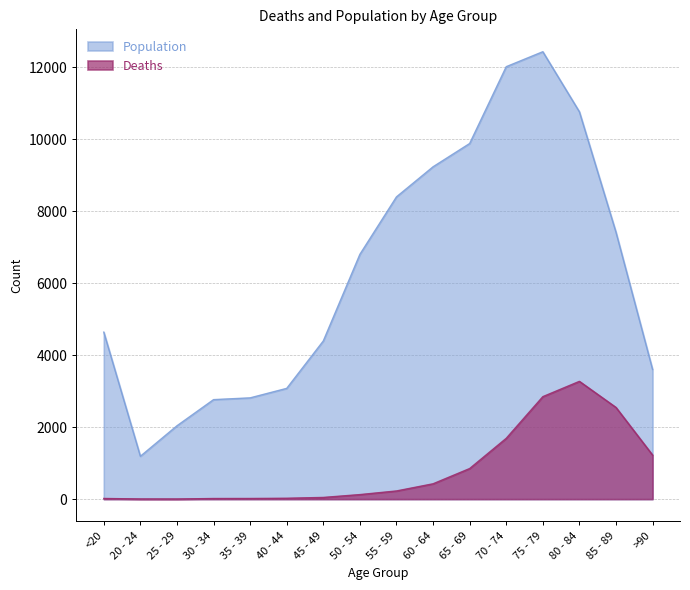

True or false: Population has a value of 2033 at 50 - 54.

False